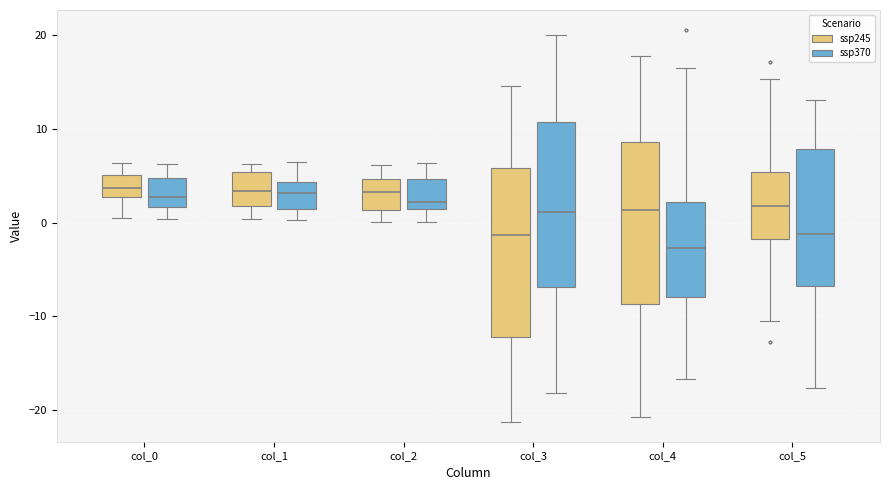

Where does the median line of the box for col_1 (ssp370) sit on the y-axis? The values are not printed on the chart, so give them approximately, as read against the axis.

3